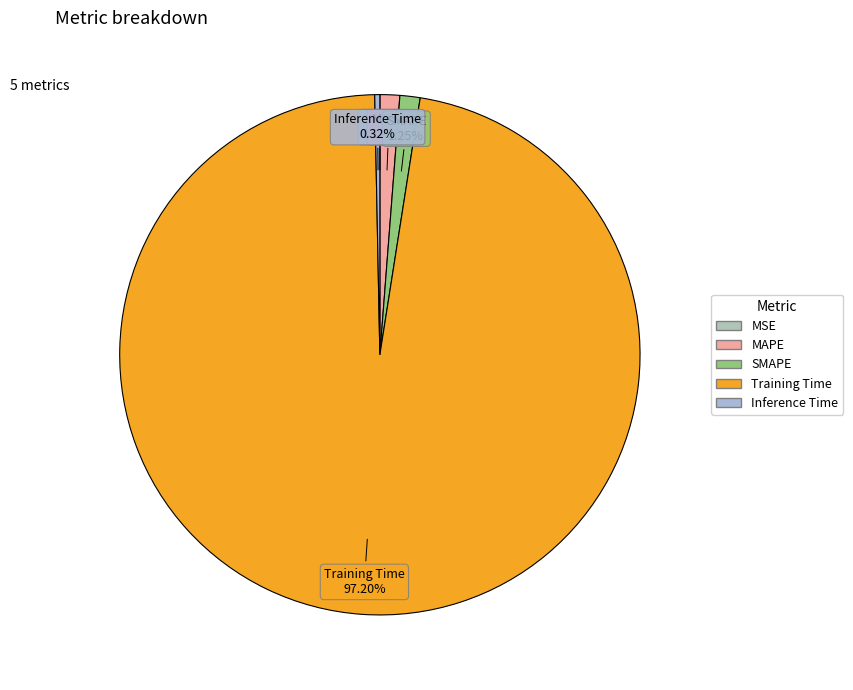

Which has a higher value, Inference Time or SMAPE?

SMAPE